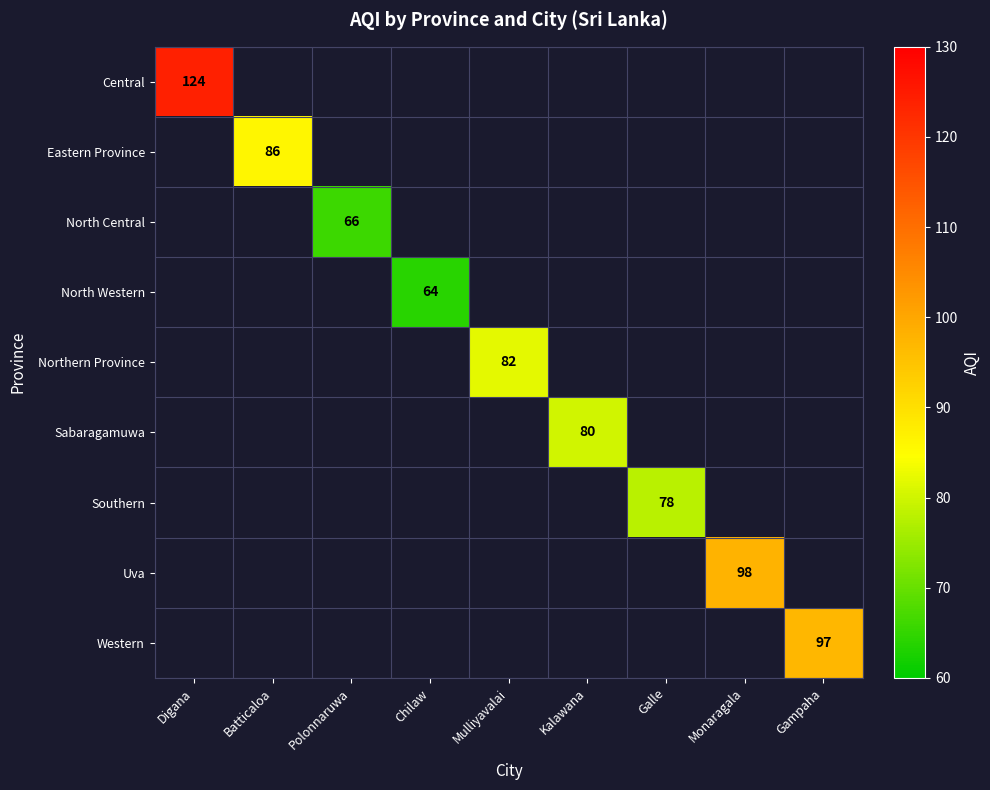

How many categories are shown in the chart?

9